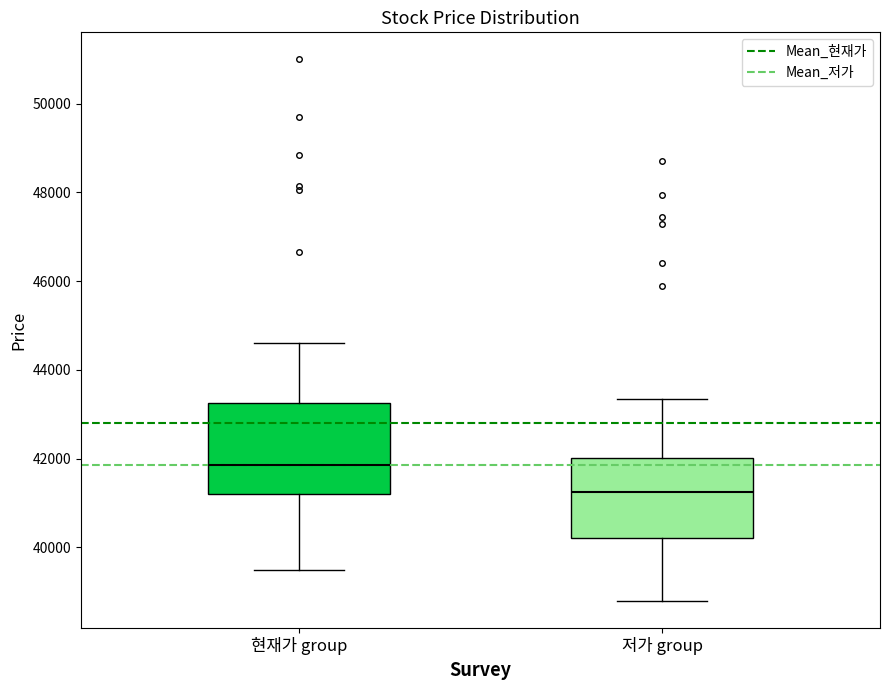

Which box is the tallest, from its lower edge to its upper edge?

현재가 group